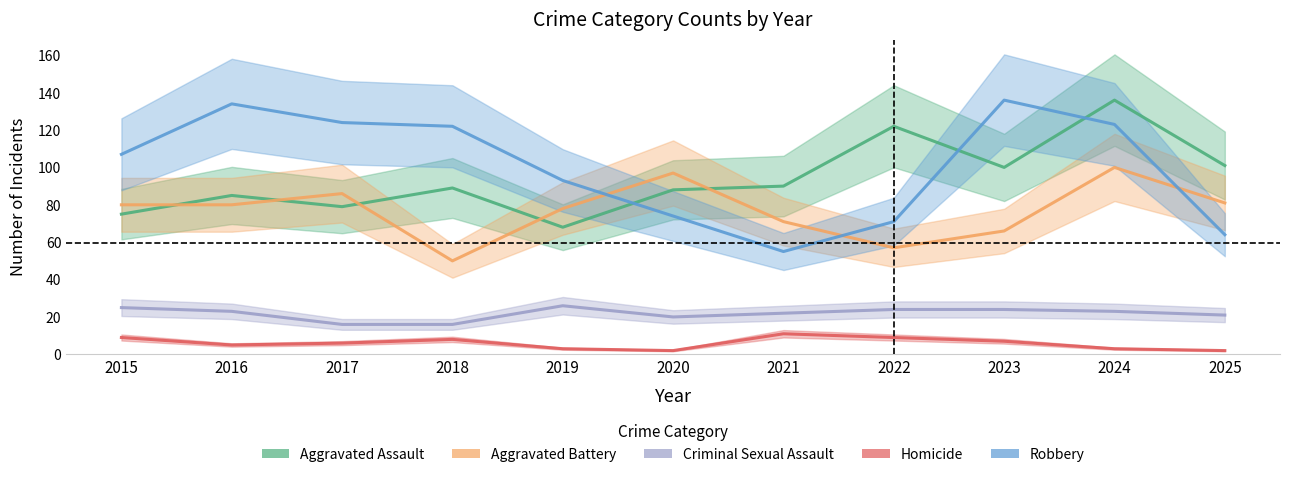

In Robbery, how many points are lower than both neighbors (excluding endpoints)?

1